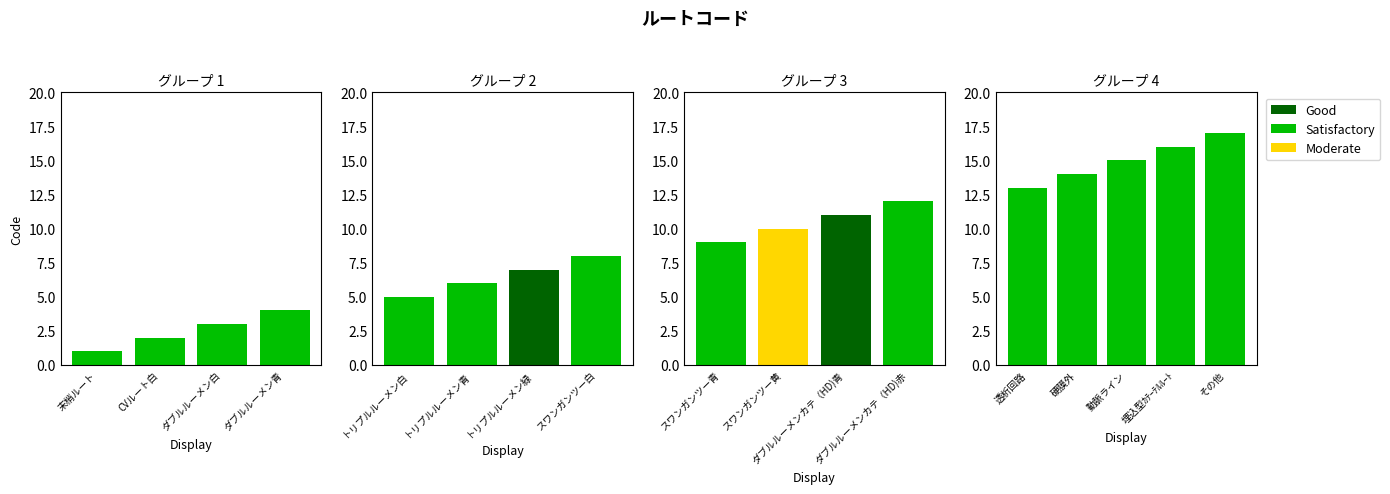

List the labels in order of value, largest first.

その他, 埋込型ｶﾃｰﾃﾙﾙｰﾄ, 動脈ライン, 硬膜外, 透析回路, ダブルルーメンカテ（HD)赤, ダブルルーメンカテ（HD)青, スワンガンツー黄, スワンガンツー青, スワンガンツー白, トリプルルーメン緑, トリプルルーメン青, トリプルルーメン白, ダブルルーメン青, ダブルルーメン白, CVルート白, 末梢ルート